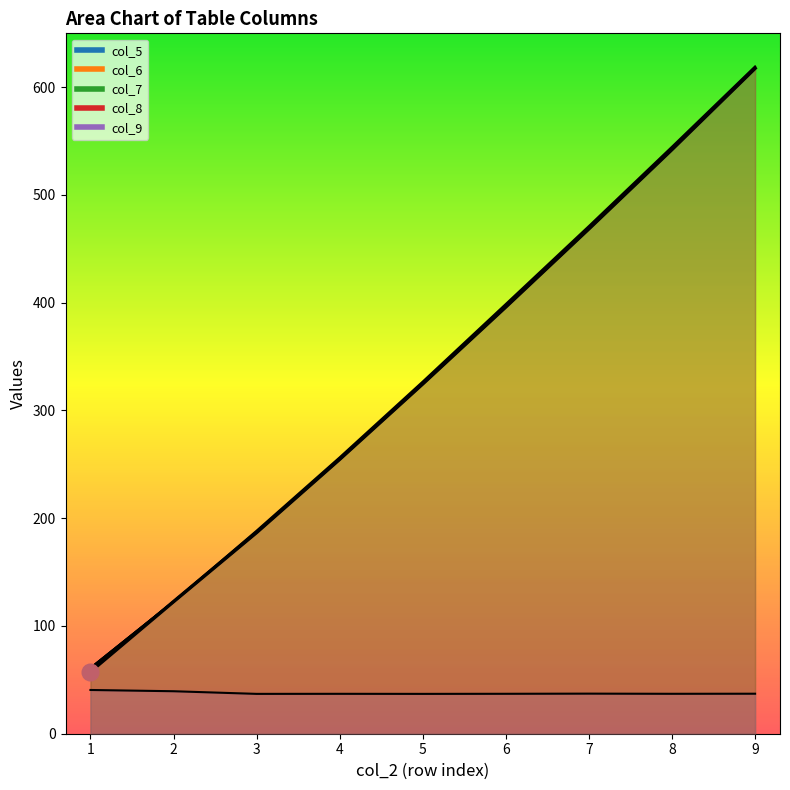

Read the col_5 value at 7.

468.6